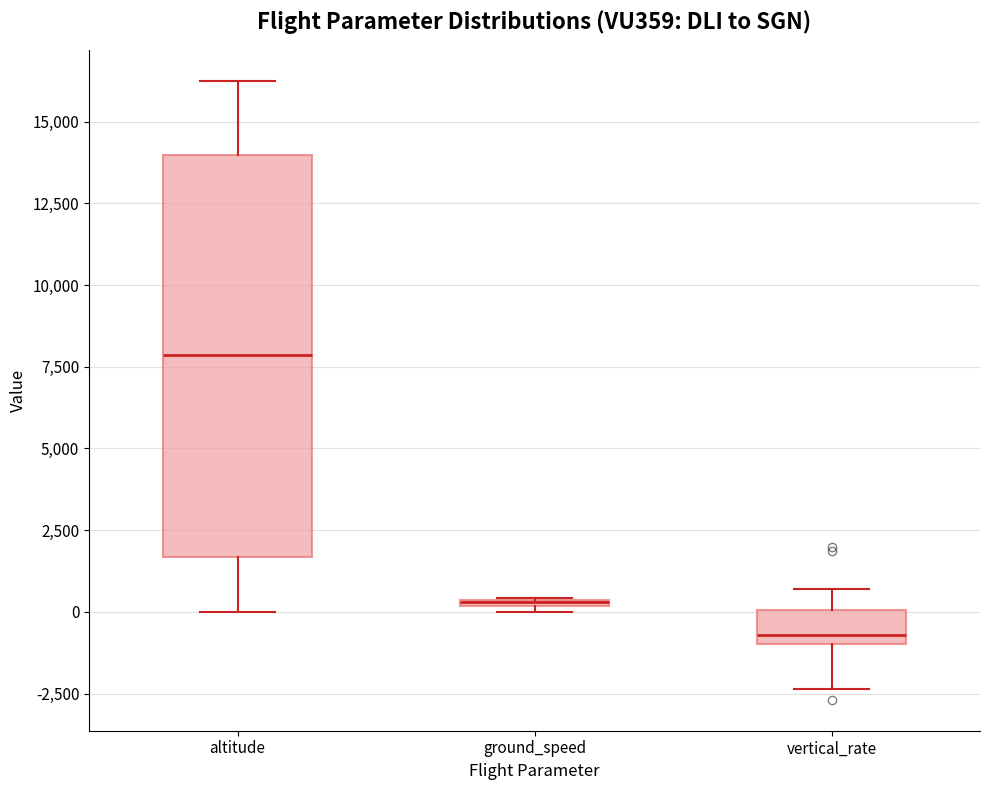

Comparing the boxes themselves (not the whiskers), which one is the tallest?

altitude